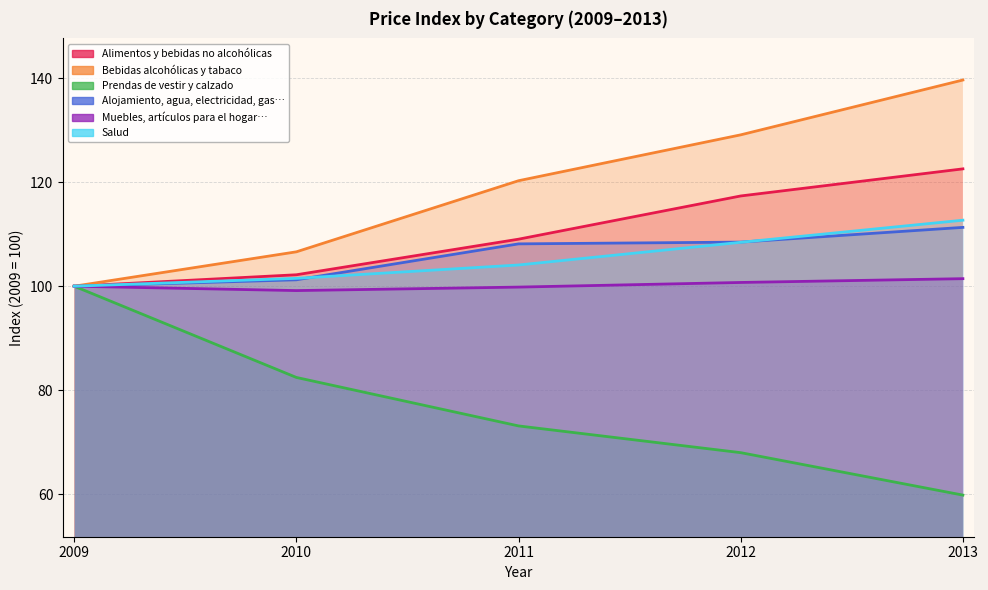

What is the difference between the second highest and minimum values in the Salud series?

8.4